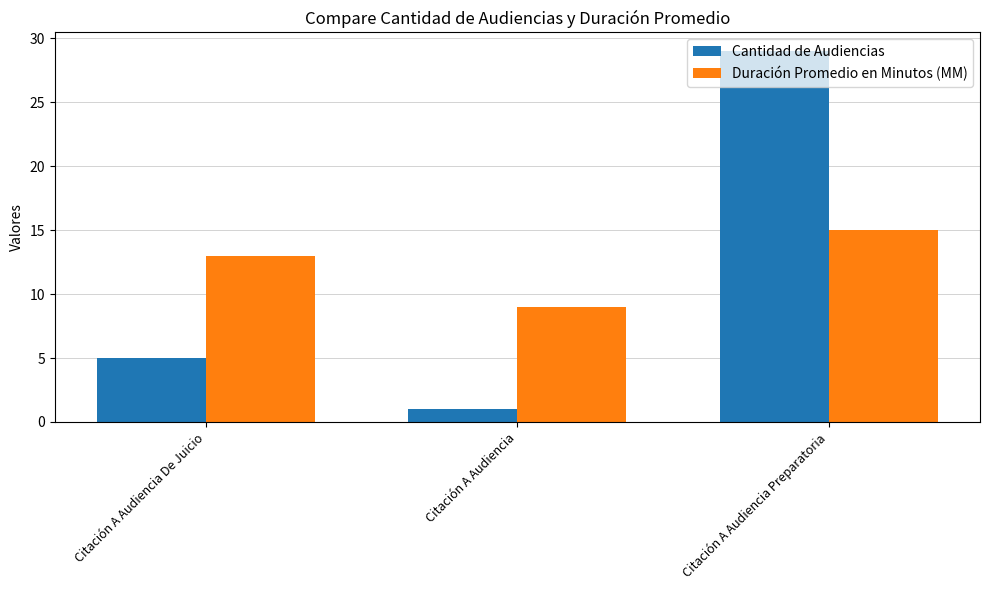

Rank the series by their maximum value, from highest to lowest.

Cantidad de Audiencias, Duración Promedio en Minutos (MM)